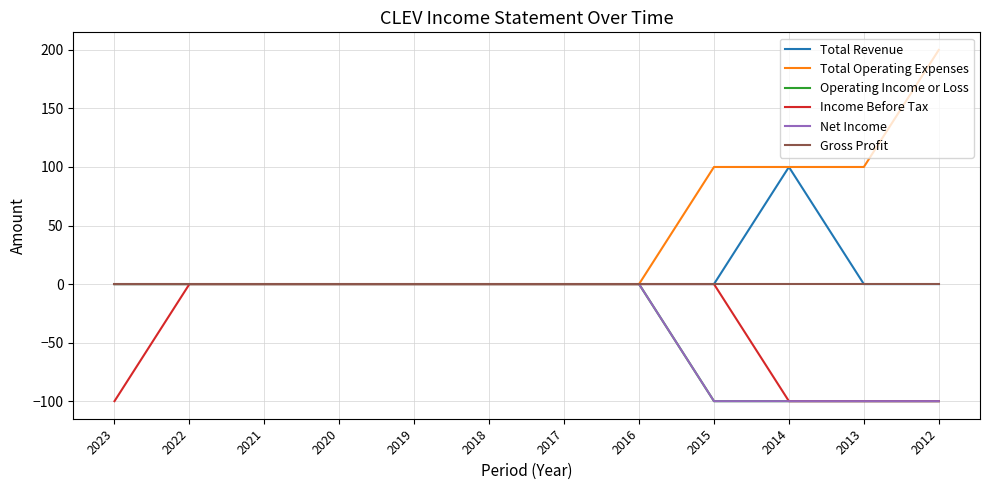

What is the sum of the Net Income values at 2019 and 2014?

-100